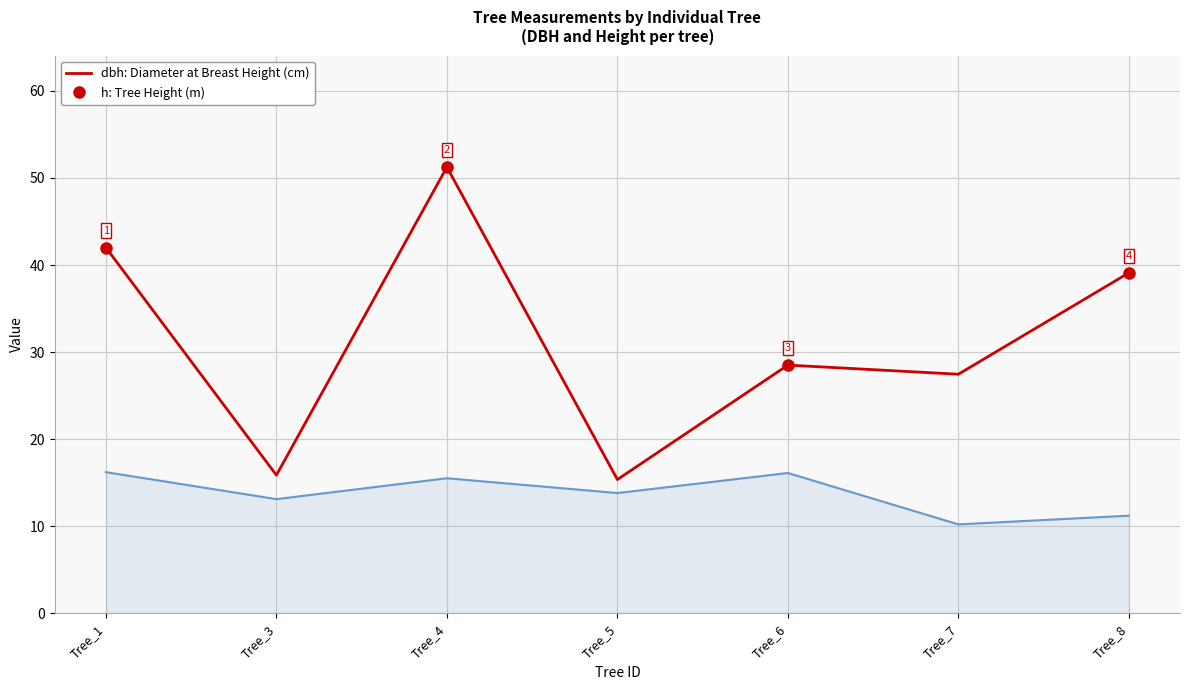

What is the spread (max minus min) of values at Tree_1?

25.8